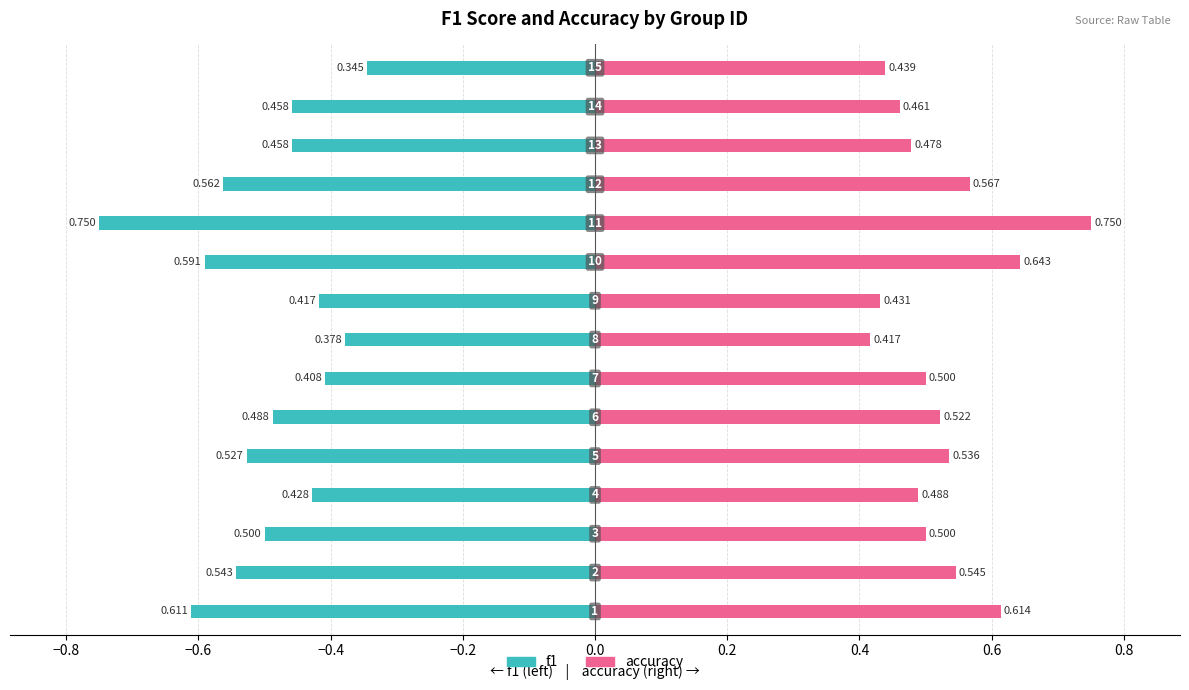

The accuracy series shows 0.6 at 14. True or false?

False